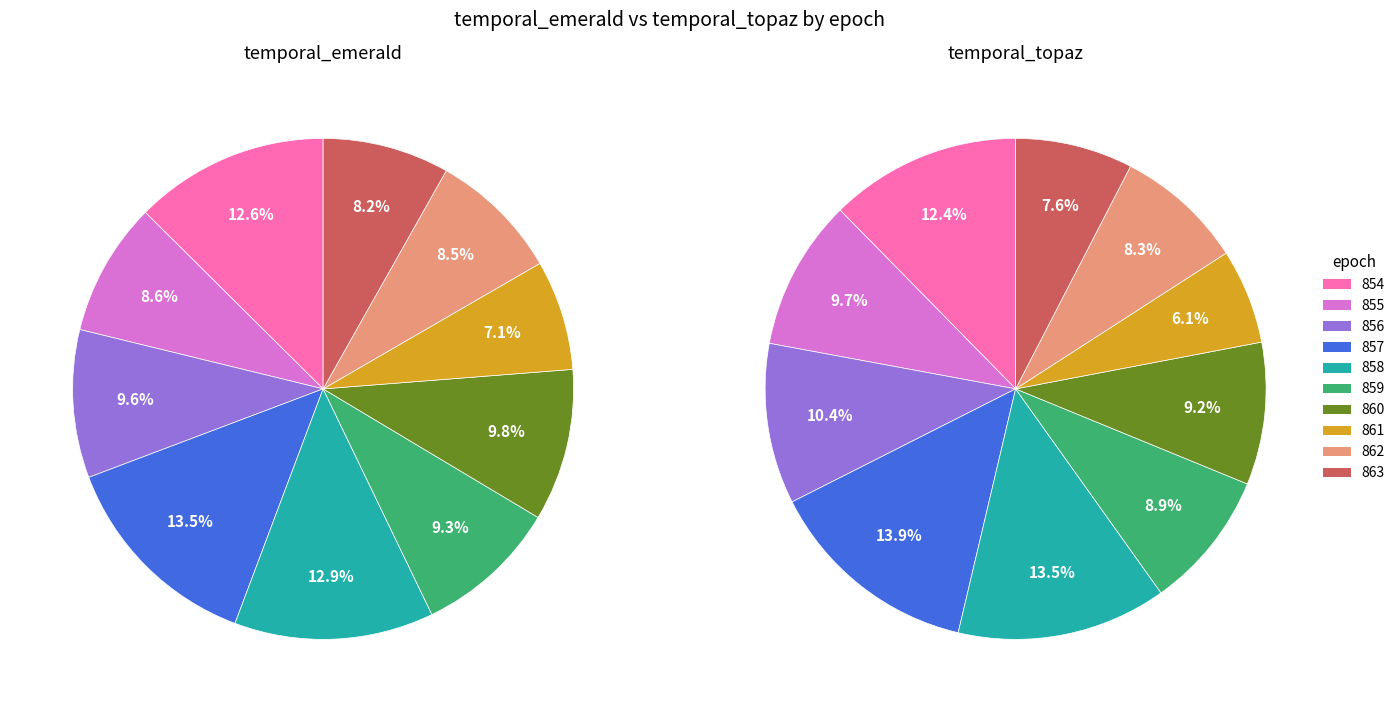

The 857 slice represents 27% of the pie. True or false?

False